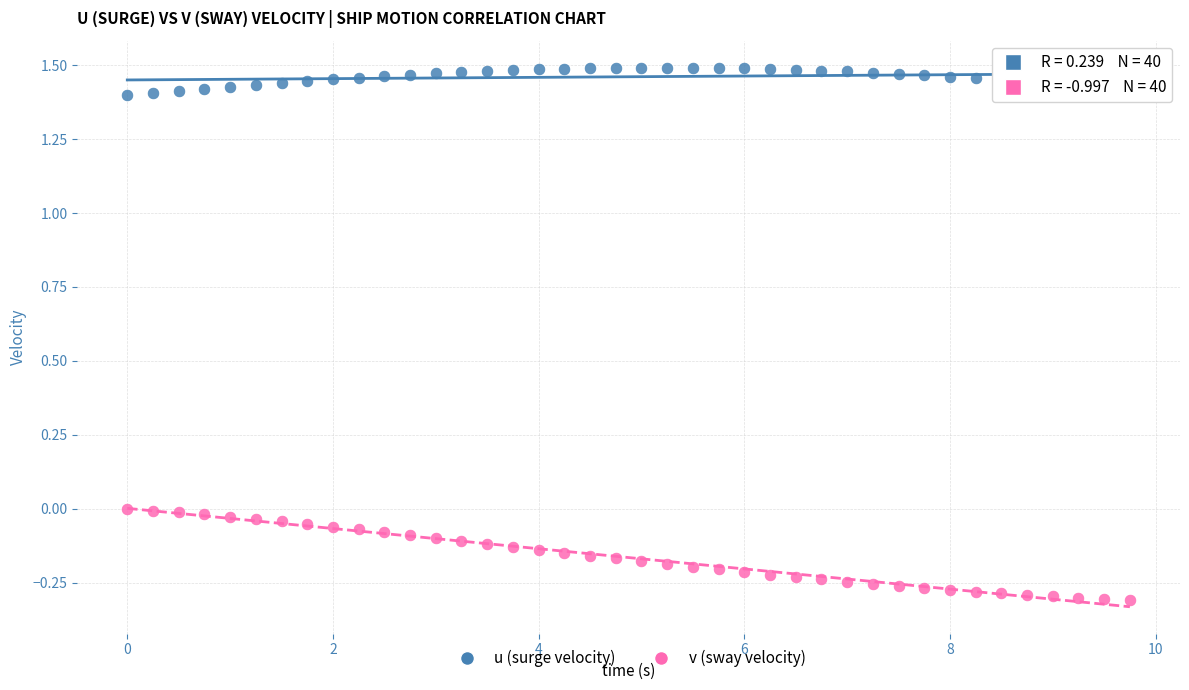

What are all the series names shown in the legend?

u (surge velocity), v (sway velocity)